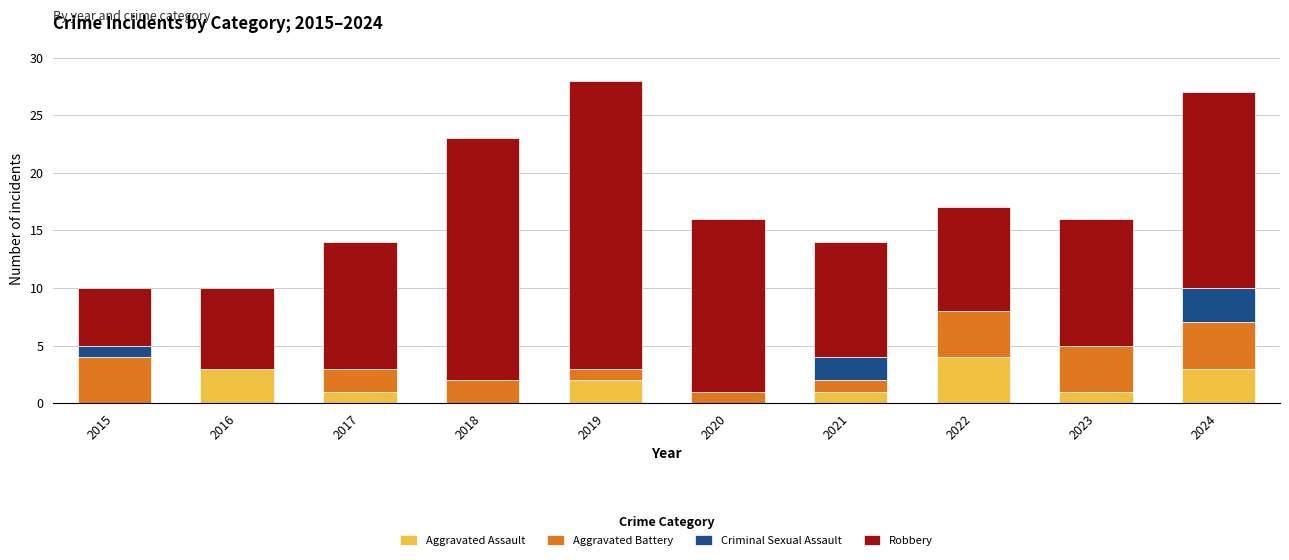

How many series are shown in this chart?

4